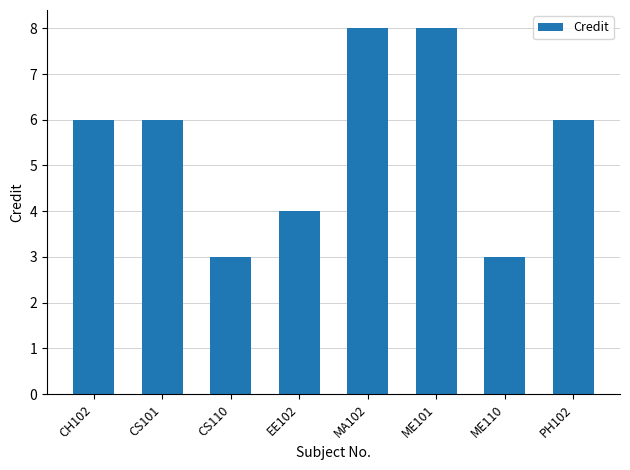

Does the chart contain stacked bars?

No